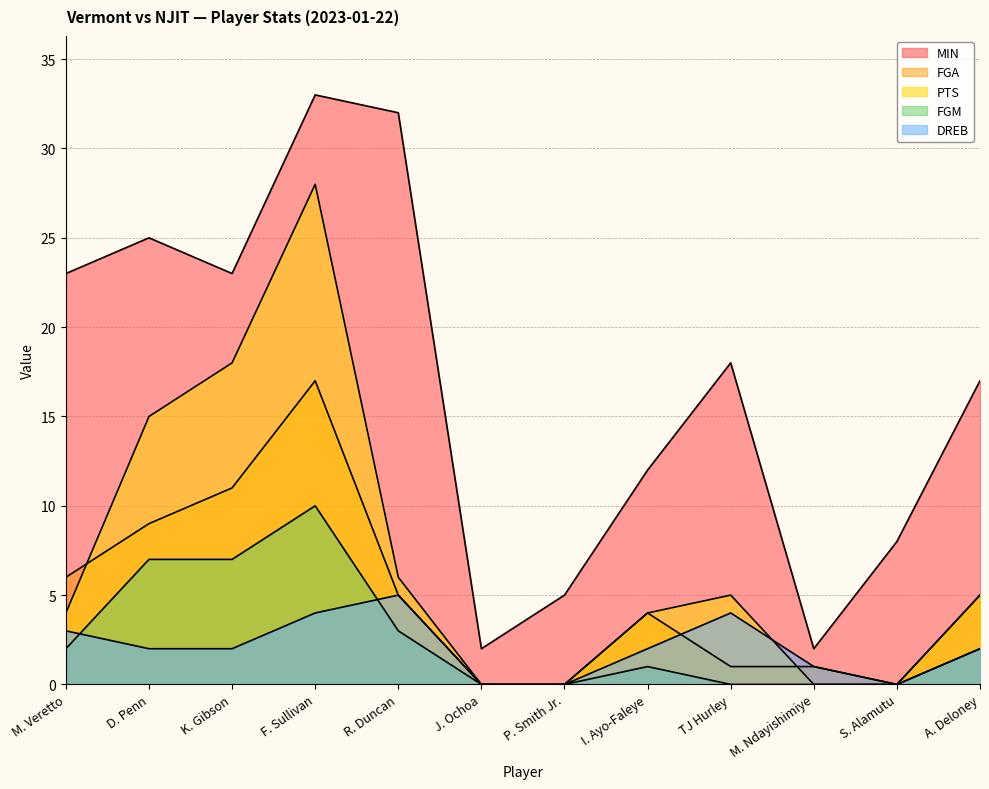

What is the average value of the PTS series?

7